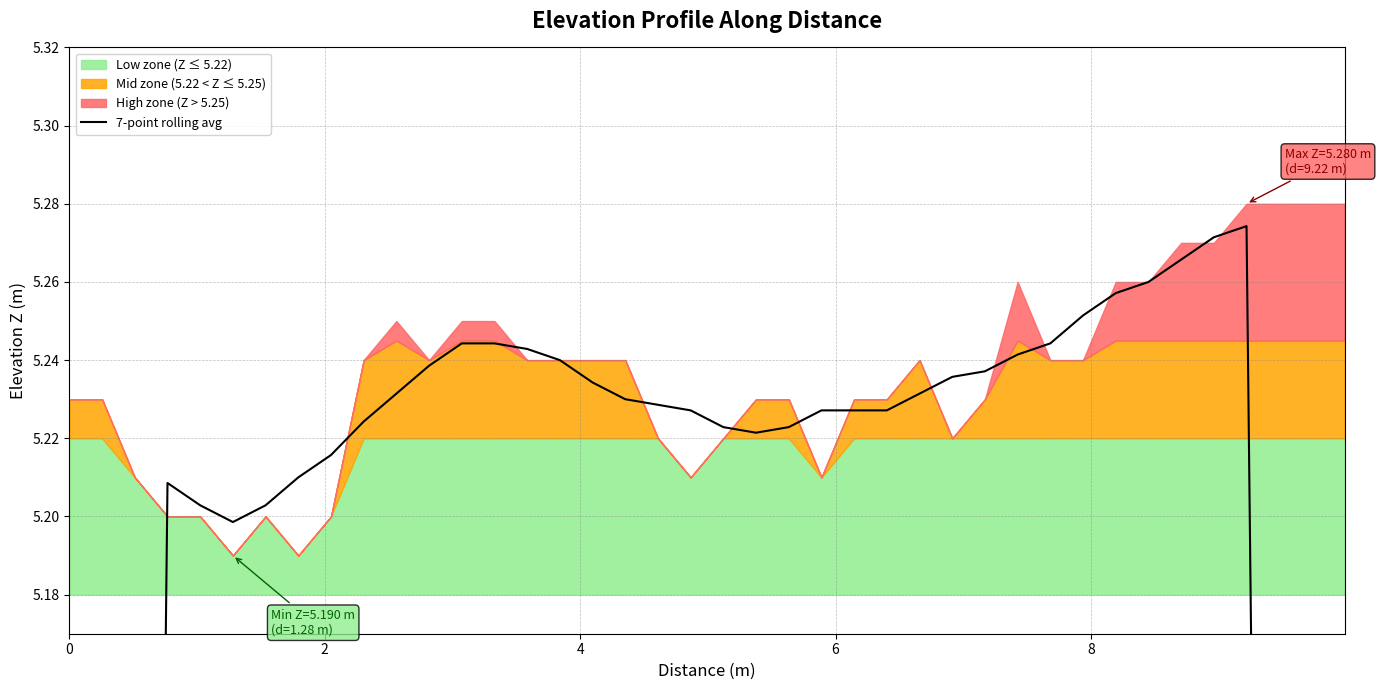

How many lines are shown in the chart?

1